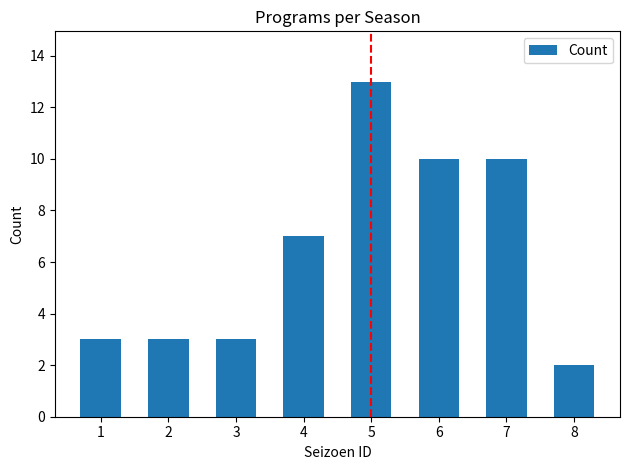

What is the greatest value displayed?

13